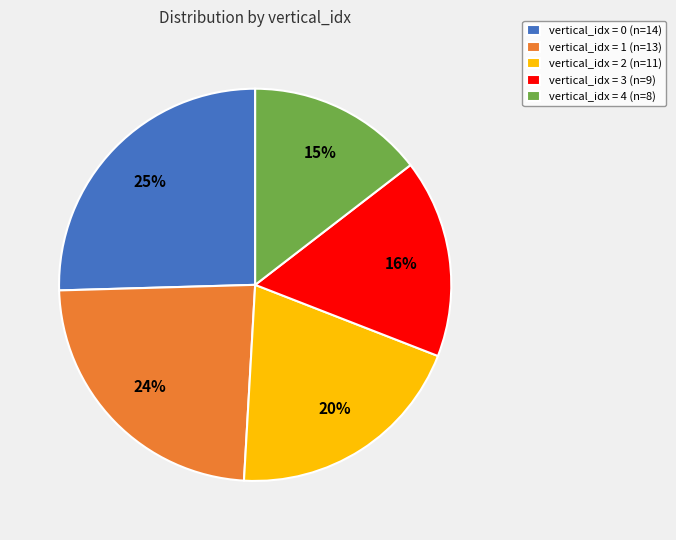

Do vertical_idx = 1 (n=13) and vertical_idx = 0 (n=14) together represent more than half of the pie?

No